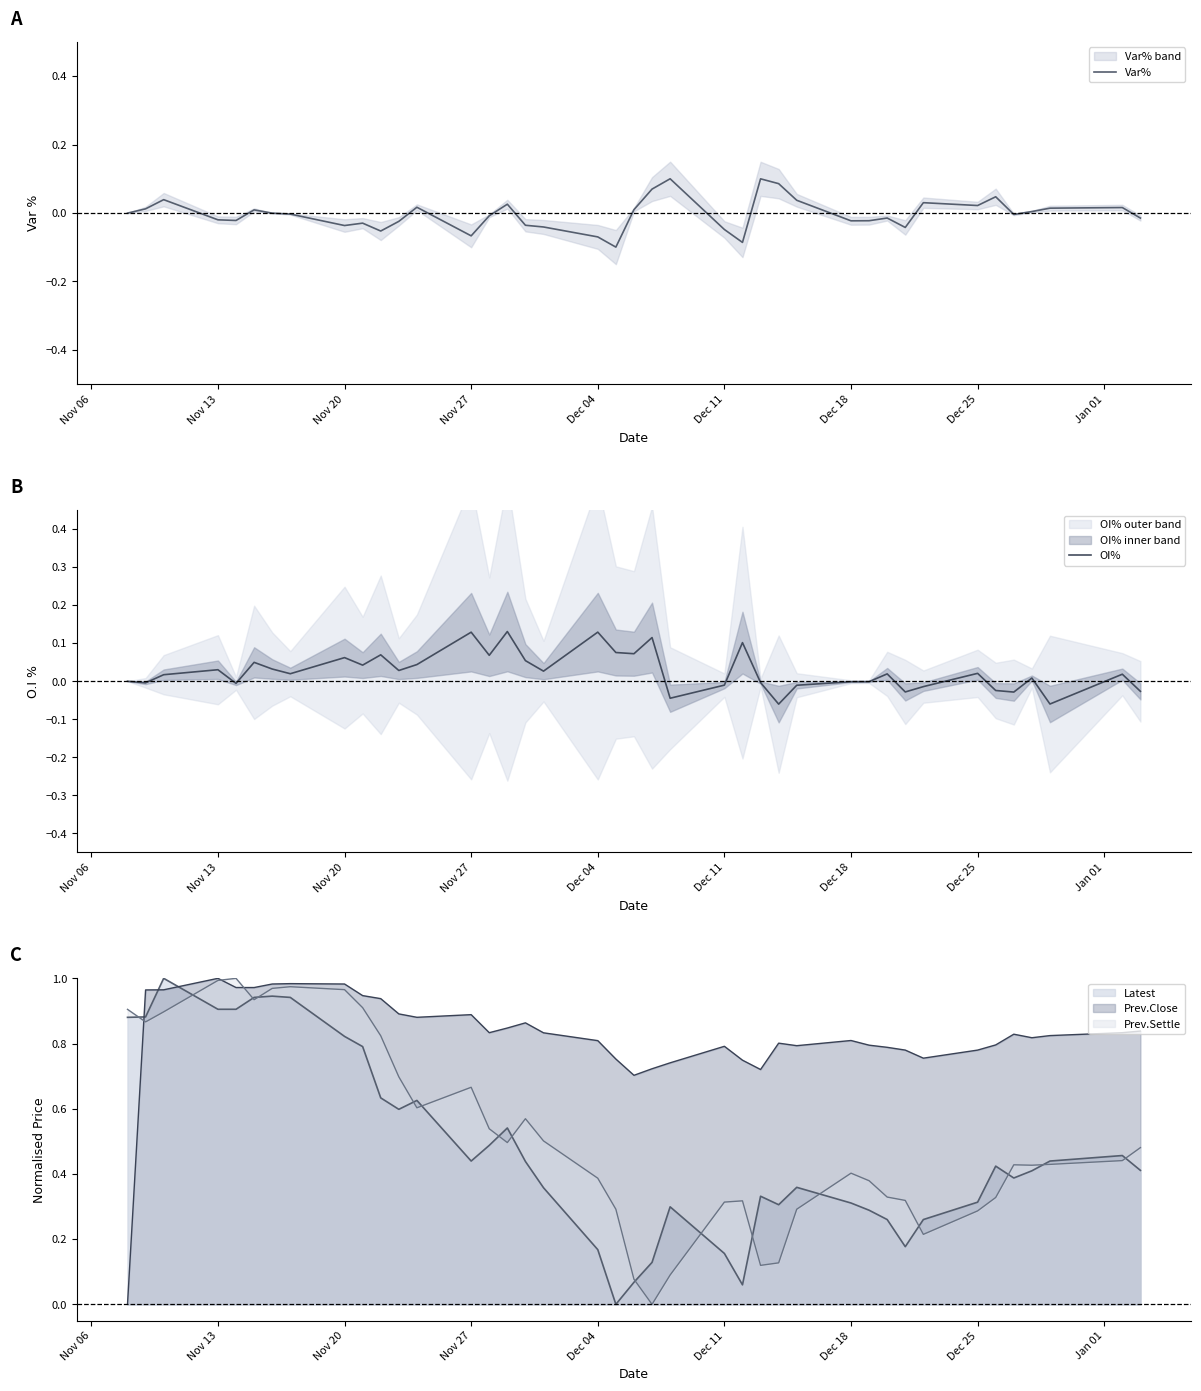

Is the value of Prev.Close at Dec 11 greater than the value of Latest at Dec 11?

Yes